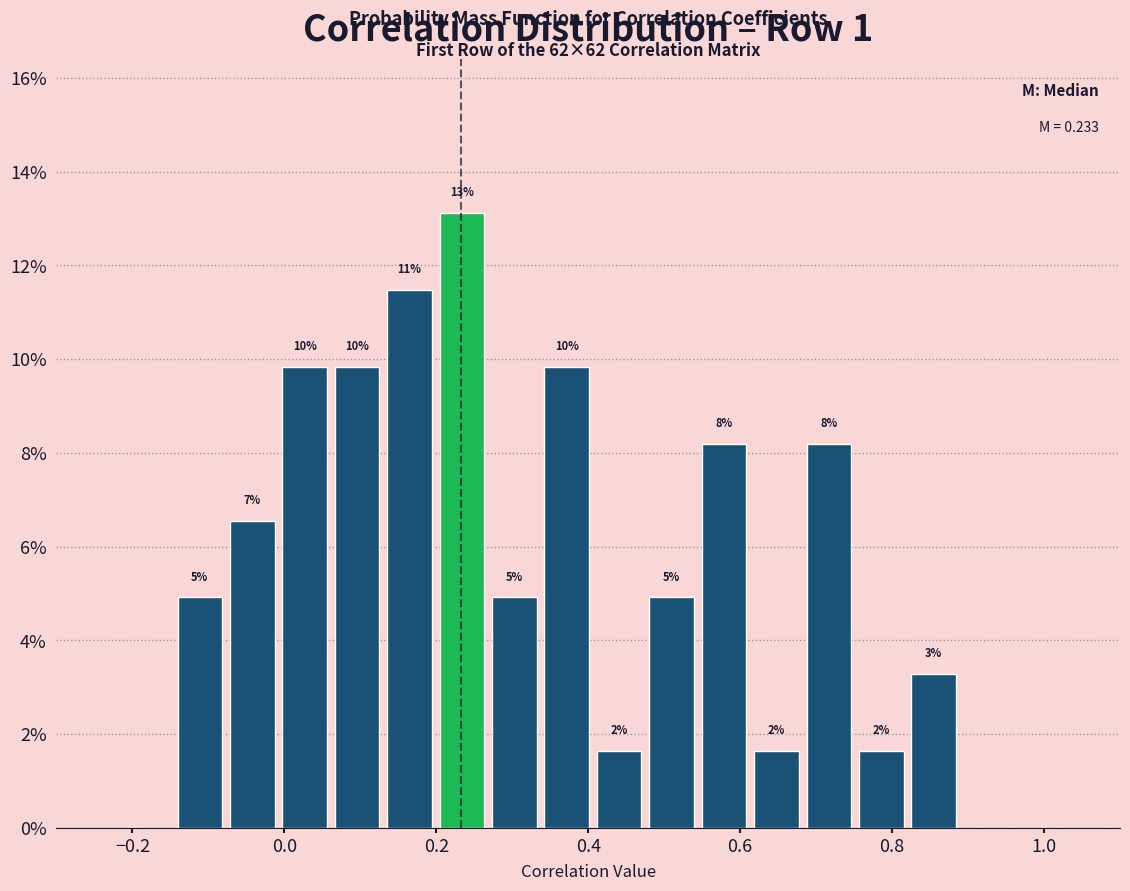

Read against the x-axis, roughly where is the centre of the tallest bar?

0.24